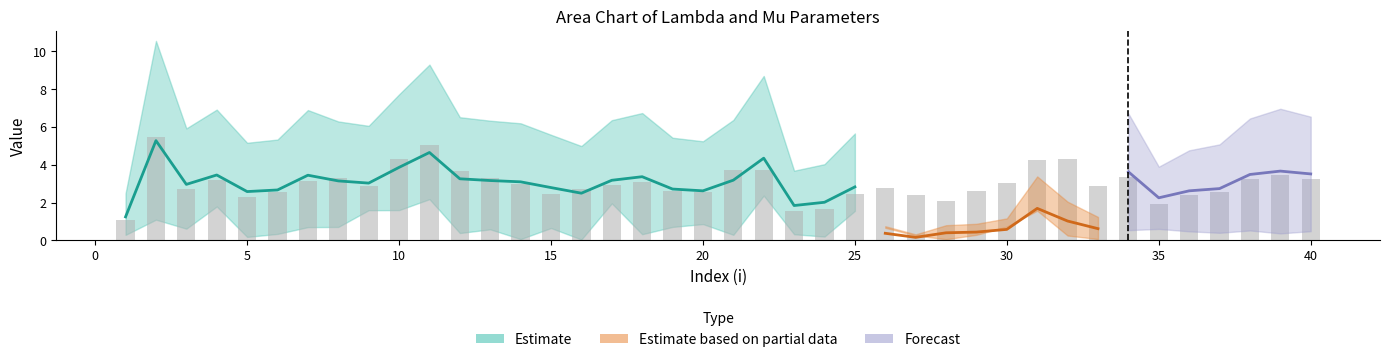

How many categories are shown in the chart?

40